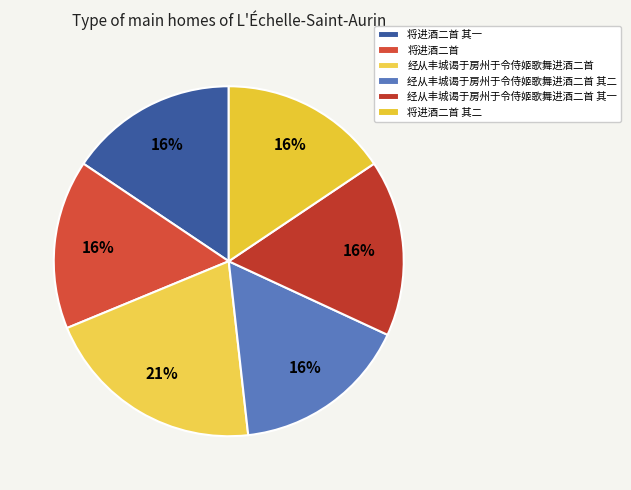

To the nearest percent, what is the difference between the largest and smallest slice percentages?

5%